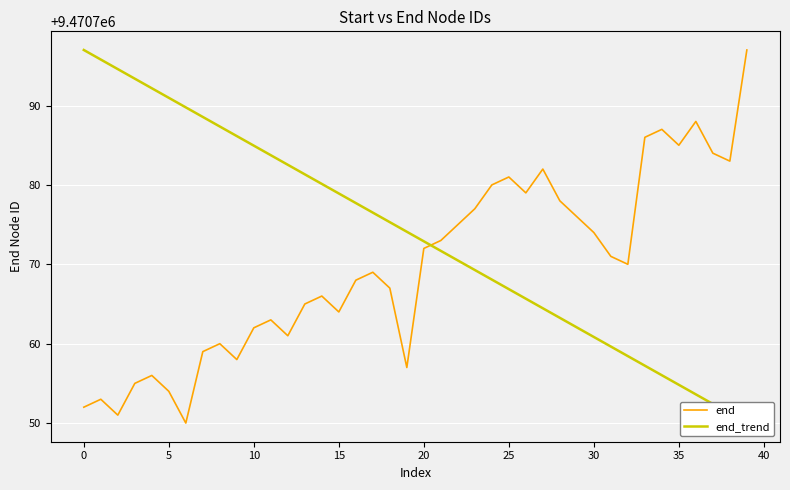

What is the maximum value for end?

9470797